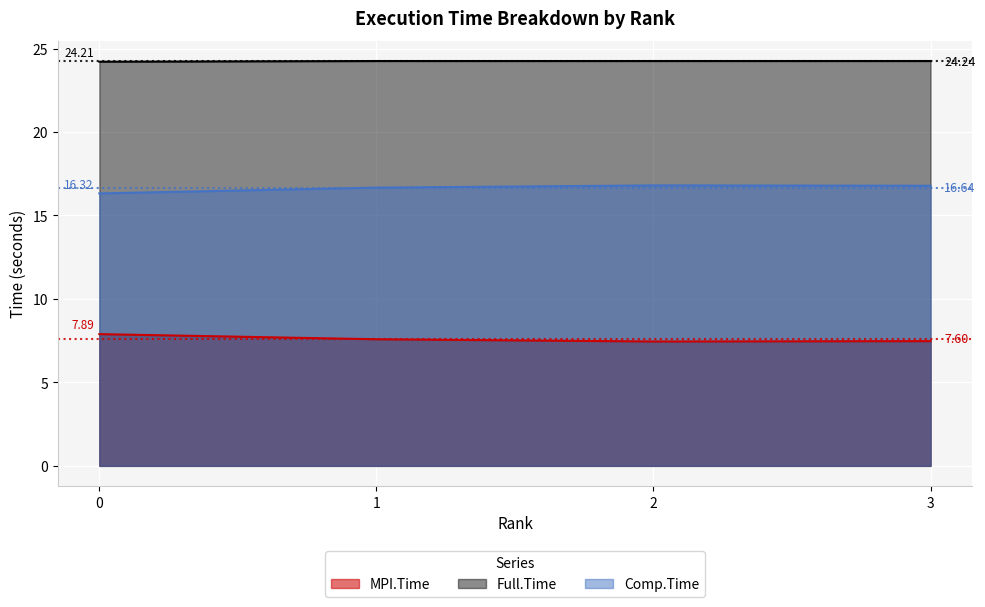

Rank the series by their average value, from lowest to highest.

MPI.Time, Comp.Time, Full.Time